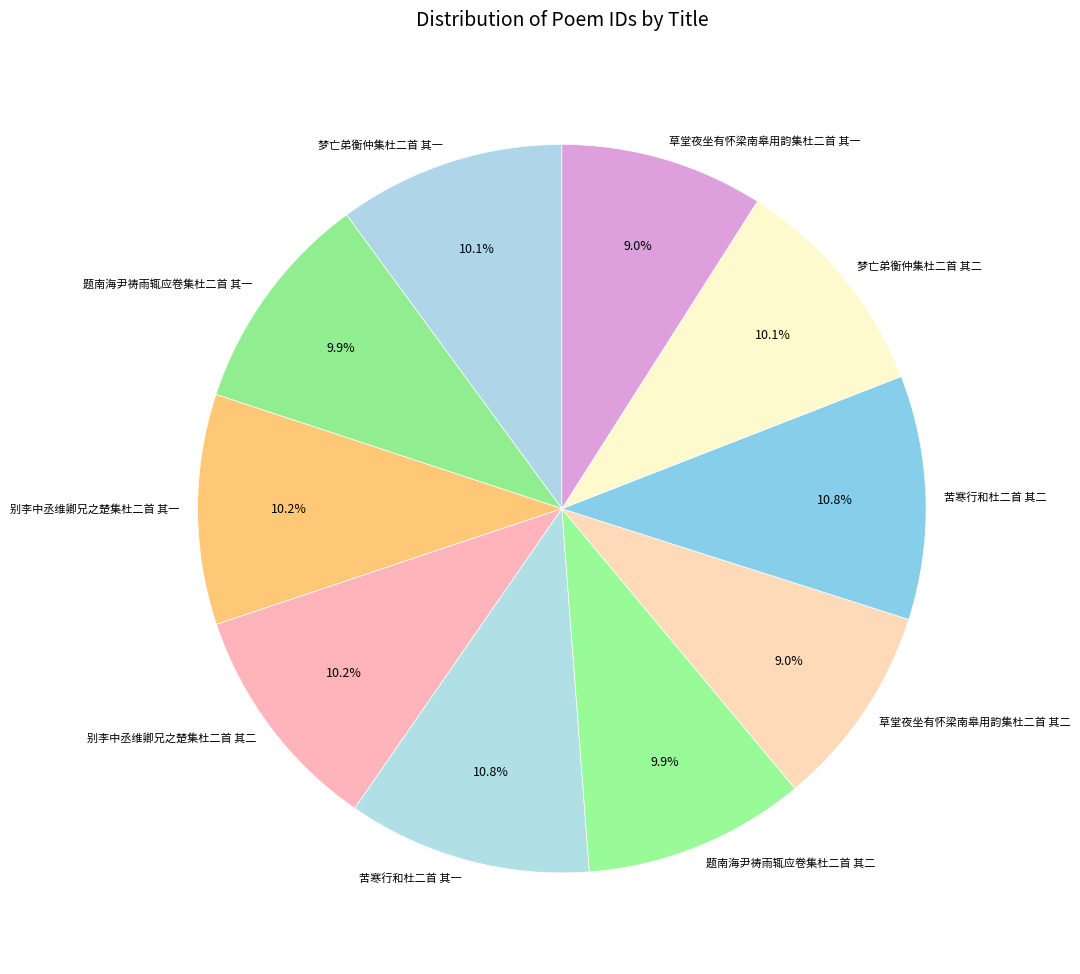

The 草堂夜坐有怀梁南皋用韵集杜二首 其二 slice represents 9% of the pie. True or false?

True